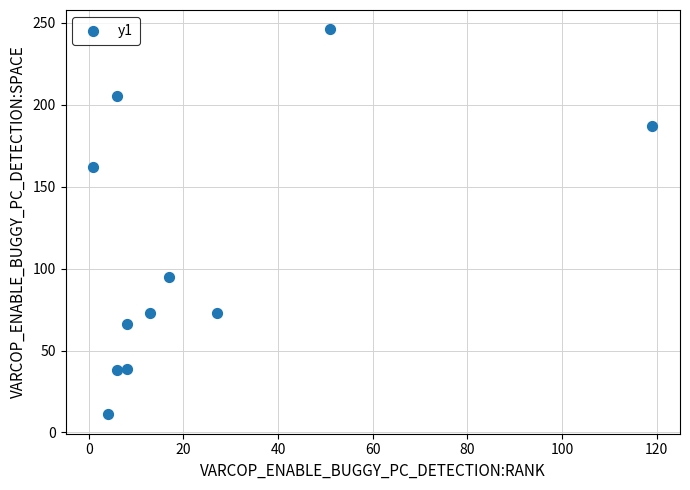

What is the average Y value?

109